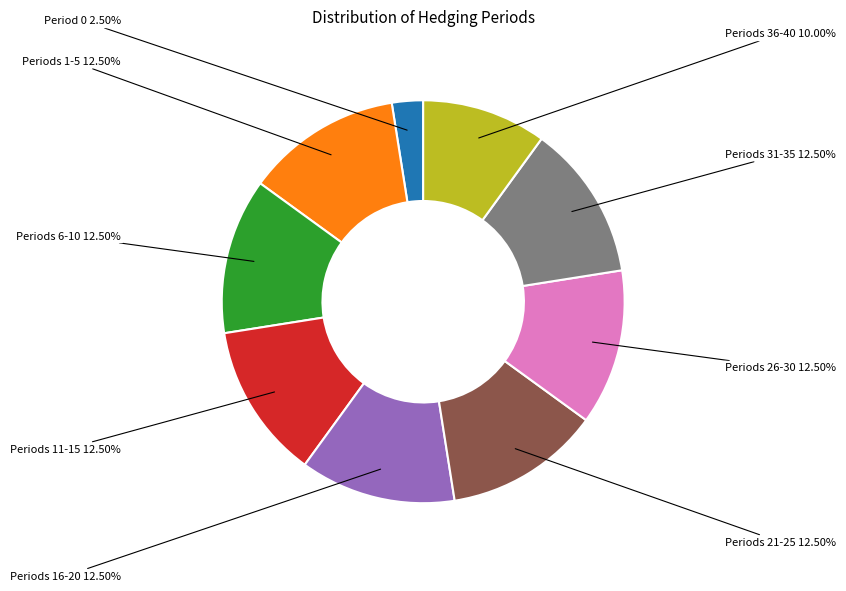

Is there any slice that represents more than half of the pie?

No